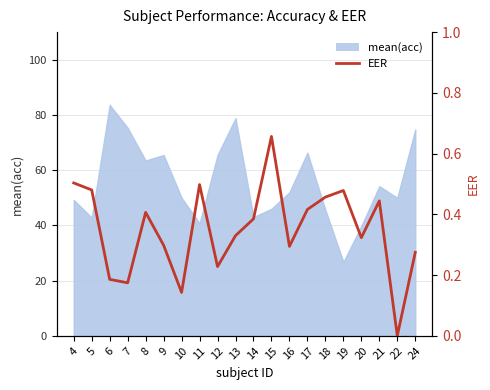

At which category does the data reach its first local valley?

7